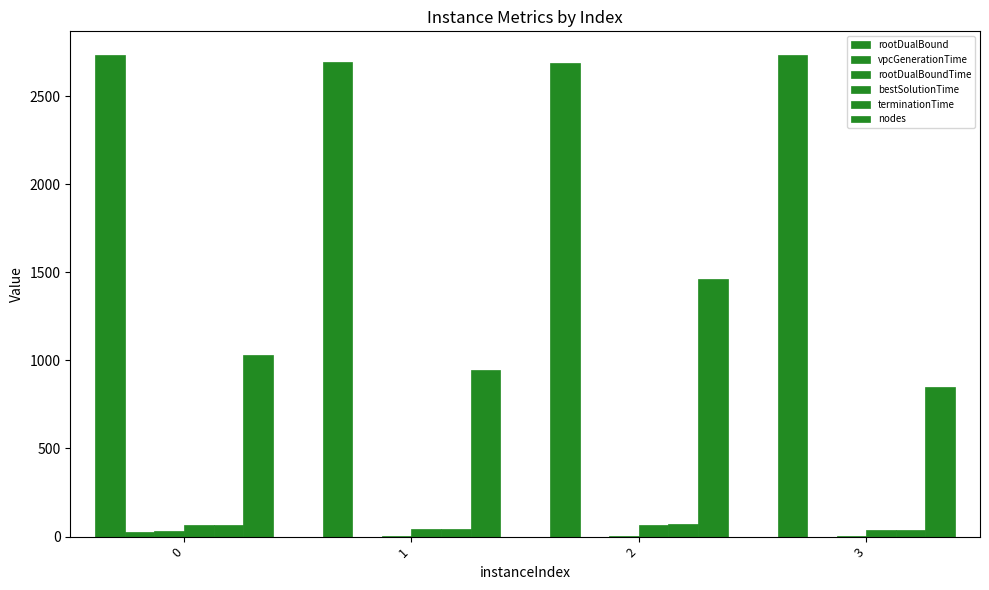

How many data points does each series have?

4